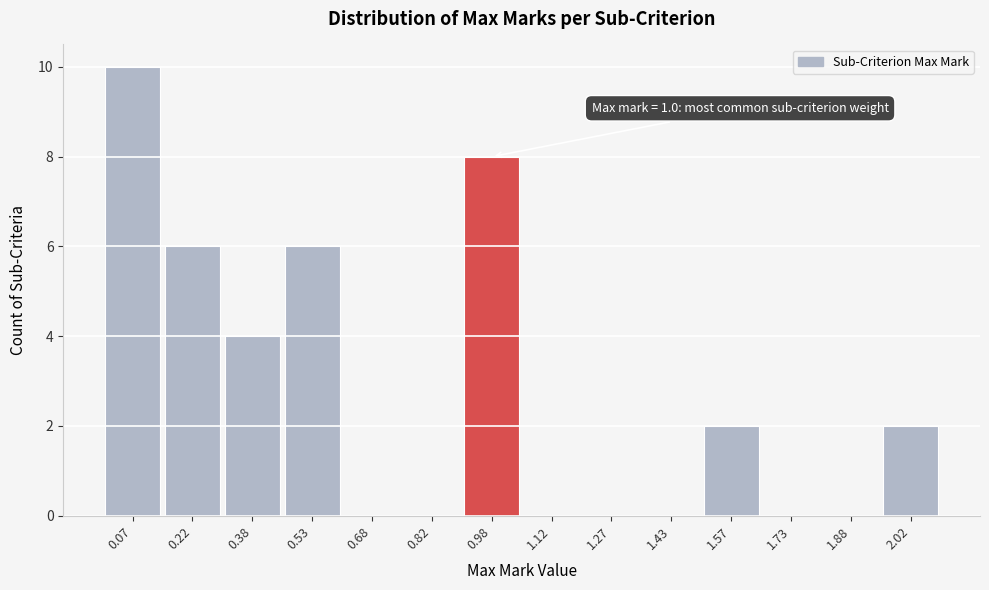

Which range on the x-axis has the tallest bar?

0.00 to 0.15